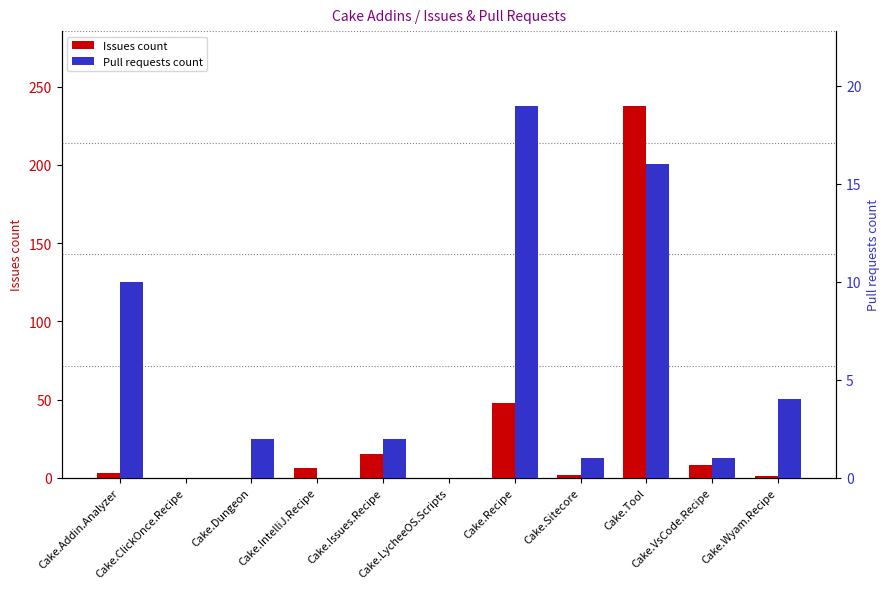

What is the label of the 11th bar from the left?

Cake.Wyam.Recipe